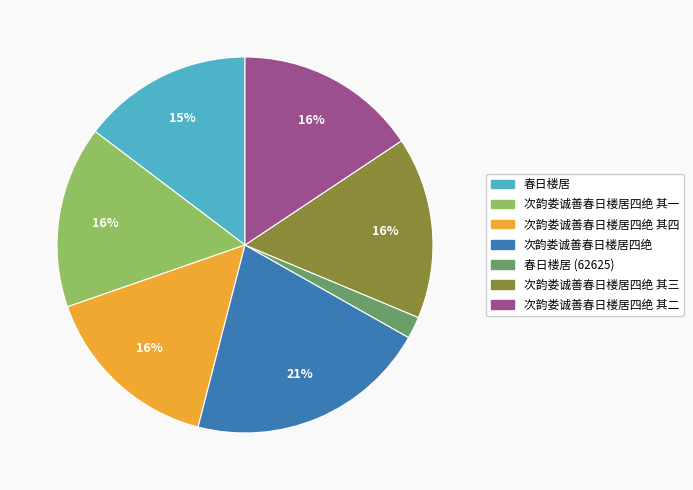

Does any single category account for the majority?

No